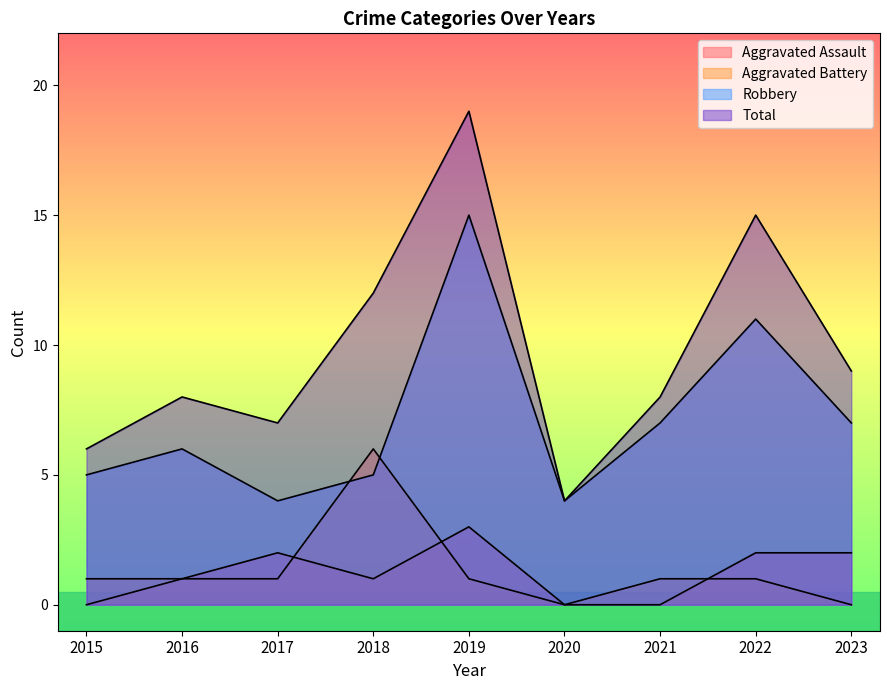

Where does the Aggravated Battery series first go above 1?

2018